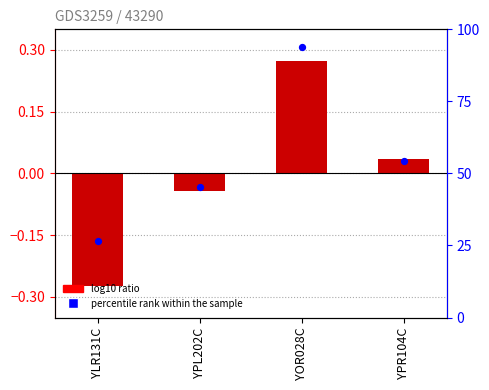

At which category is the sum across all series the highest?

YOR028C